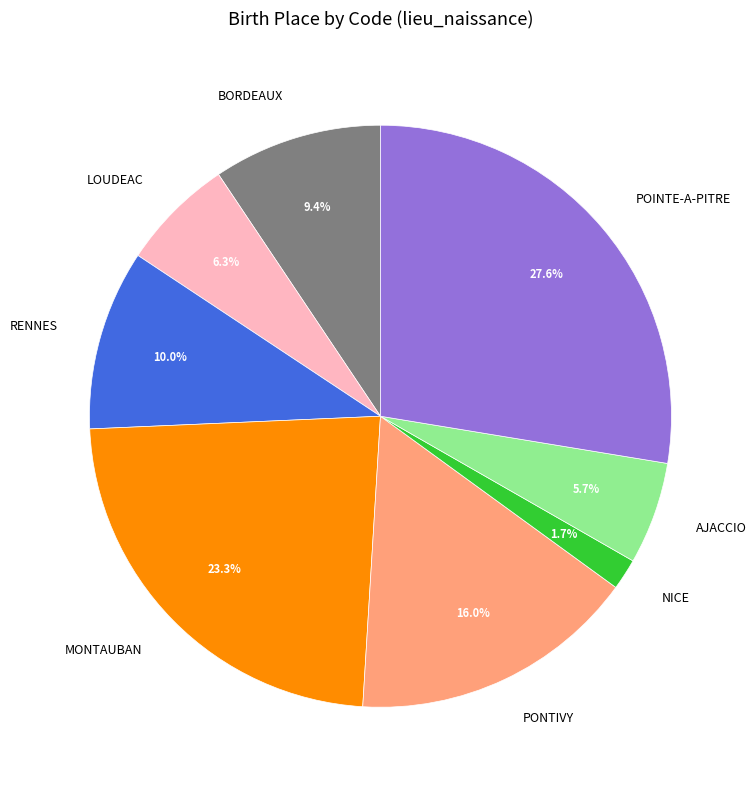

Do PONTIVY and POINTE-A-PITRE together represent more than half of the pie?

No